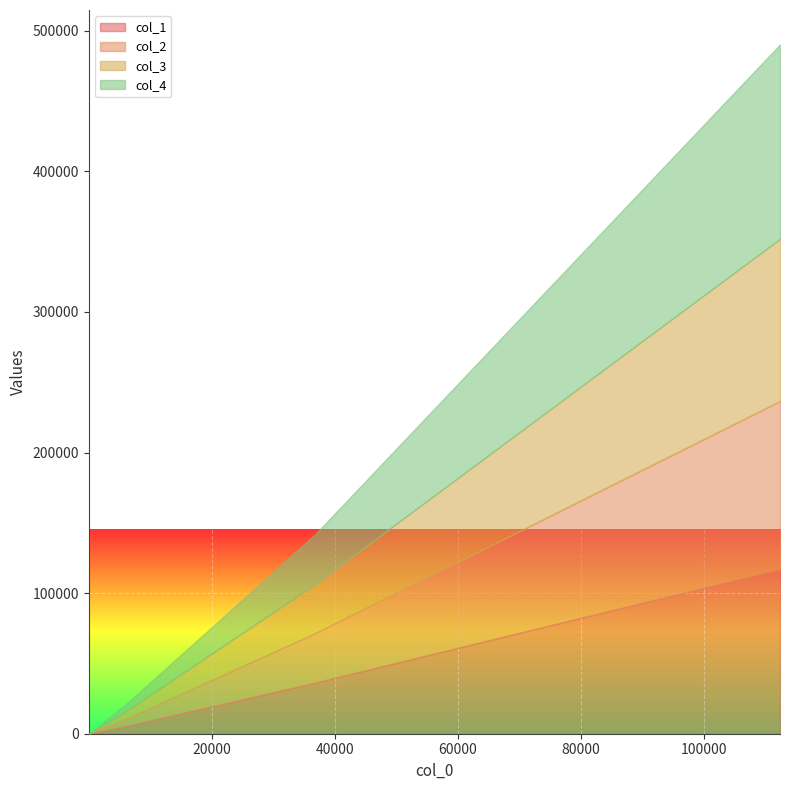

Rank the series by their maximum value, from lowest to highest.

col_3, col_1, col_2, col_4